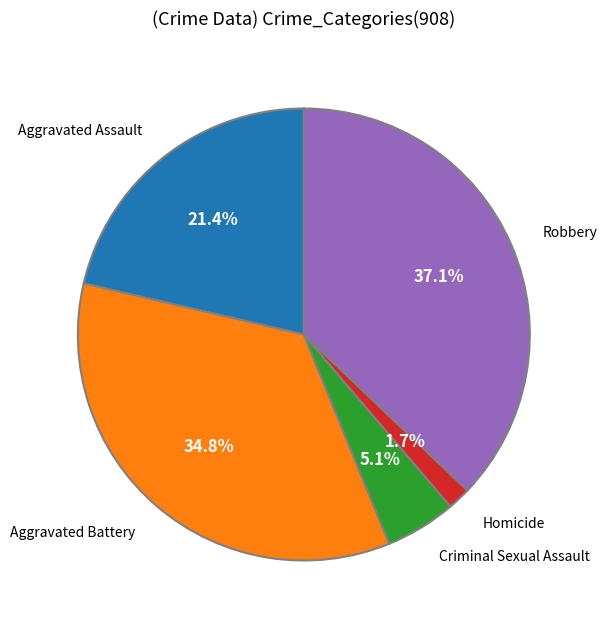

Is there any slice that represents more than half of the pie?

No